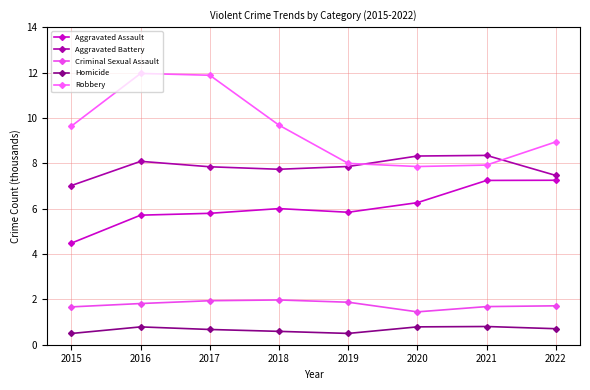

What is the difference between the maximum and minimum values in the Criminal Sexual Assault series?

0.5